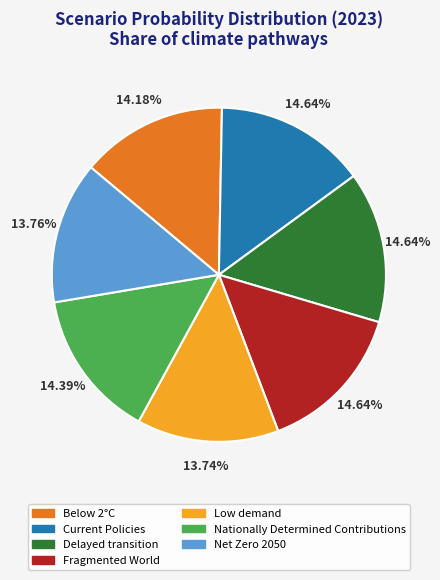

What percentage is the Current Policies slice, to the nearest percent?

15%